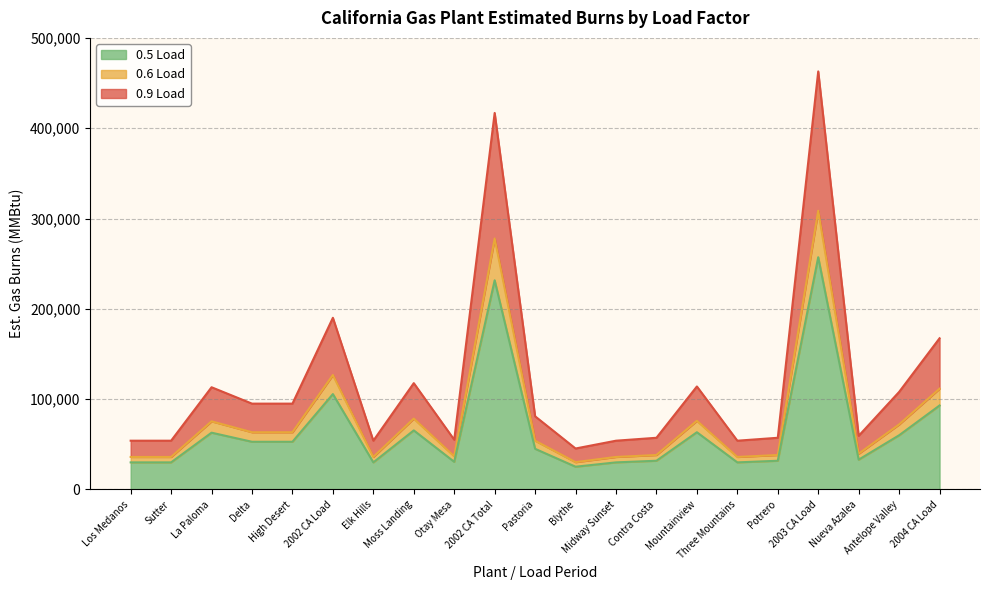

Which category has the highest value across all series?

2003 CA Load